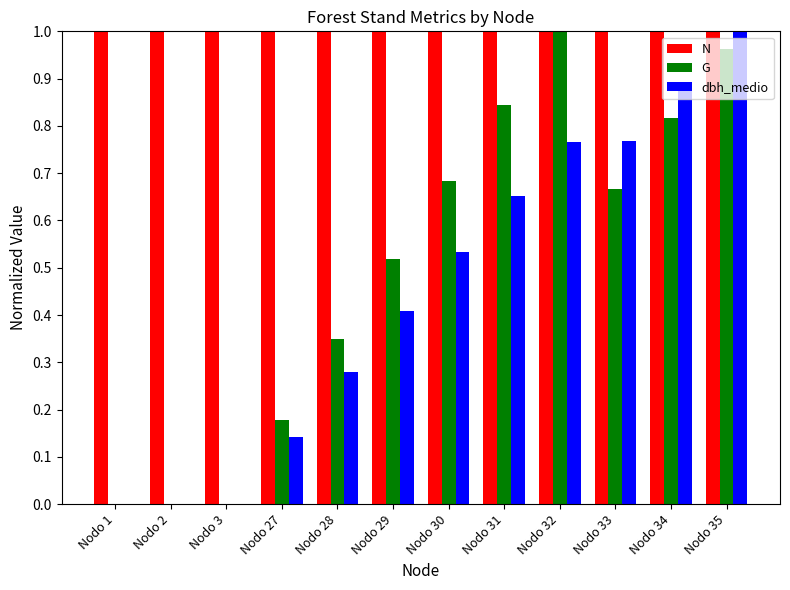

True or false: N has a value of 1.0 at Nodo 2.

True